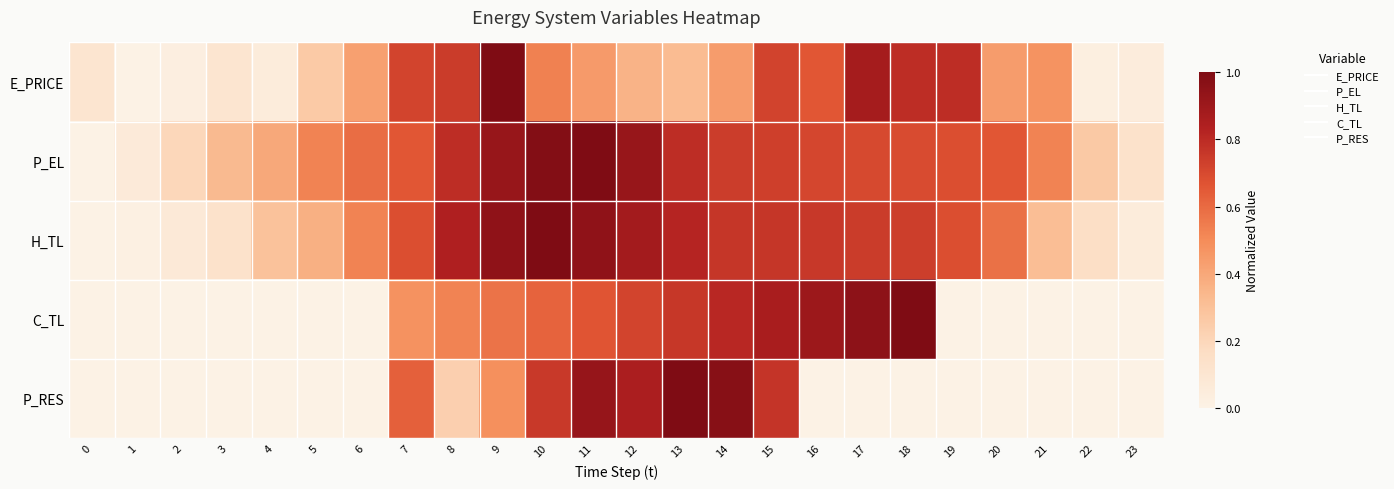

What is the maximum value shown in the chart?

1.0